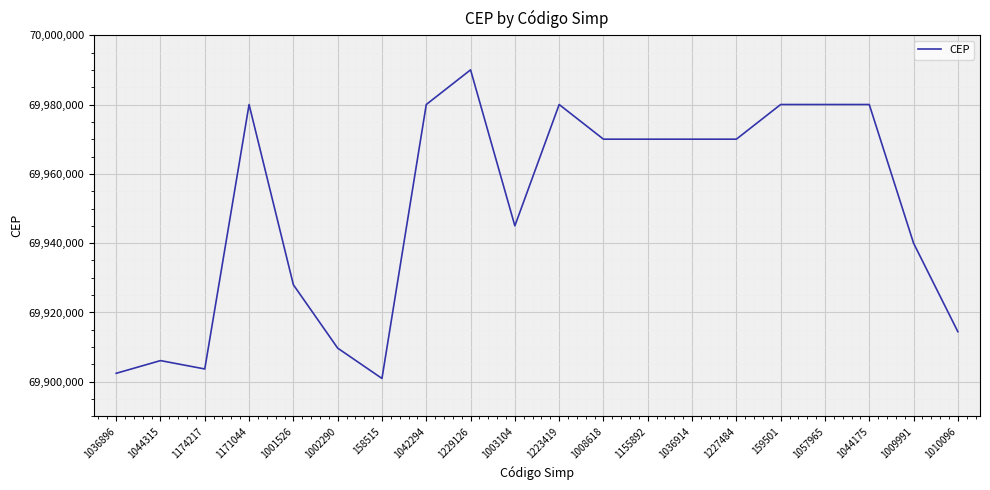

Between 1227484 and 1057965, which is larger?

1057965